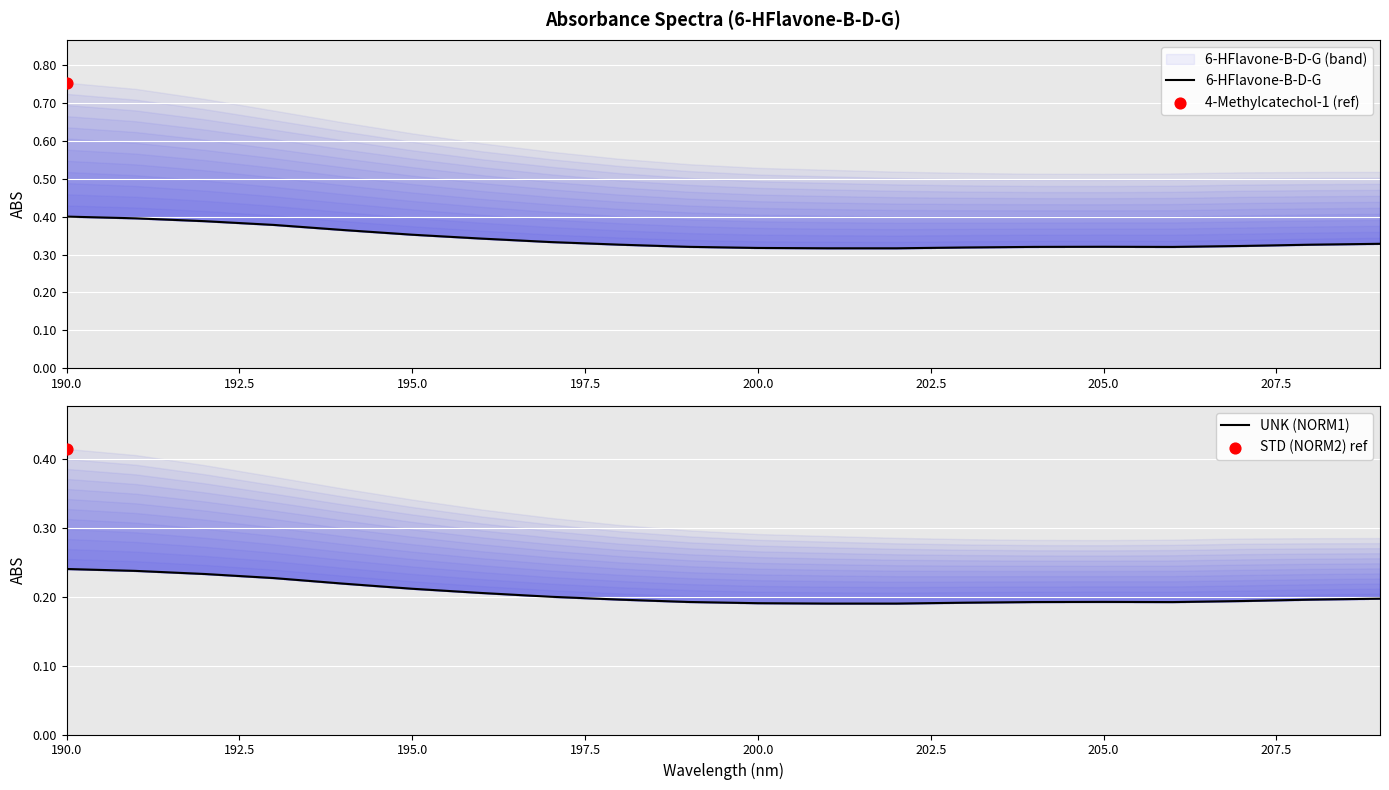

What are all the series names shown in the legend?

6-HFlavone-B-D-G, UNK (NORM1)